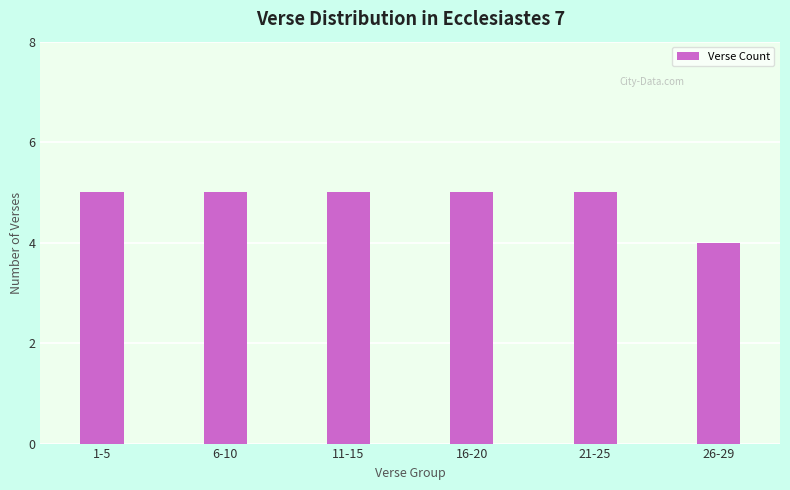

What is the value of the 6th bar from the left?

4